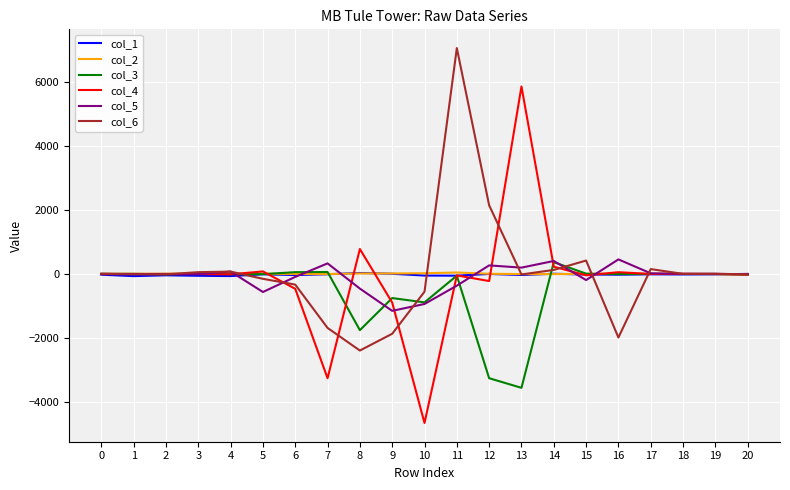

How many categories are shown in the chart?

21